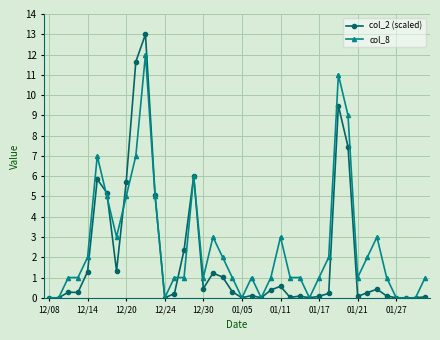

What is the value of the col_8 point at the 40th from the left?

1.0